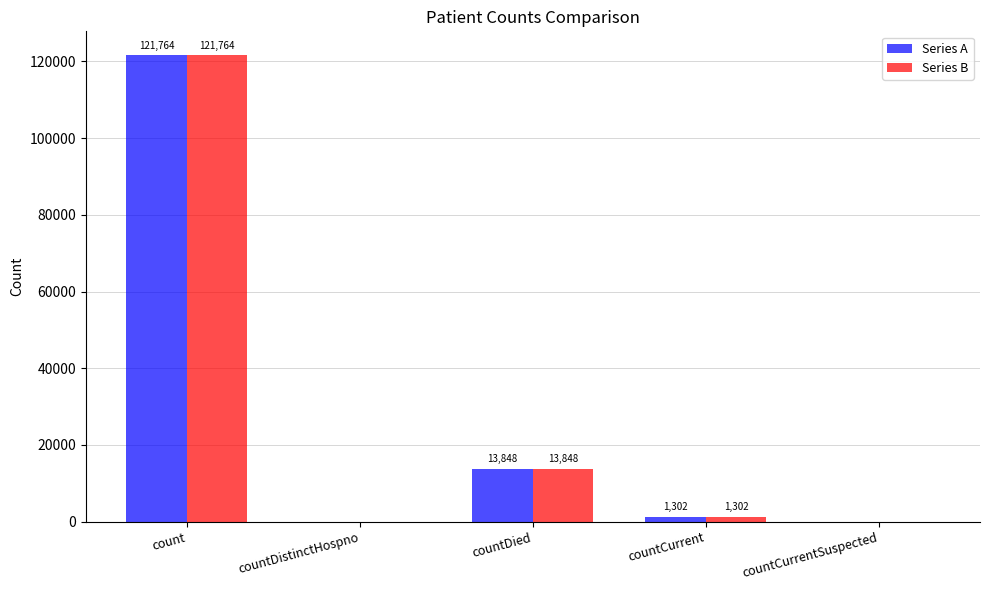

What is the maximum value for Series A?

121764